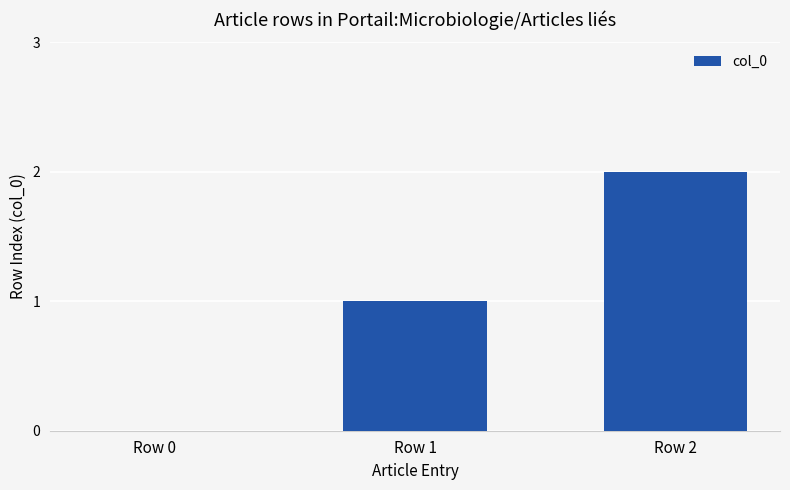

Reading right to left, extract all data points from this chart.

2	1	0